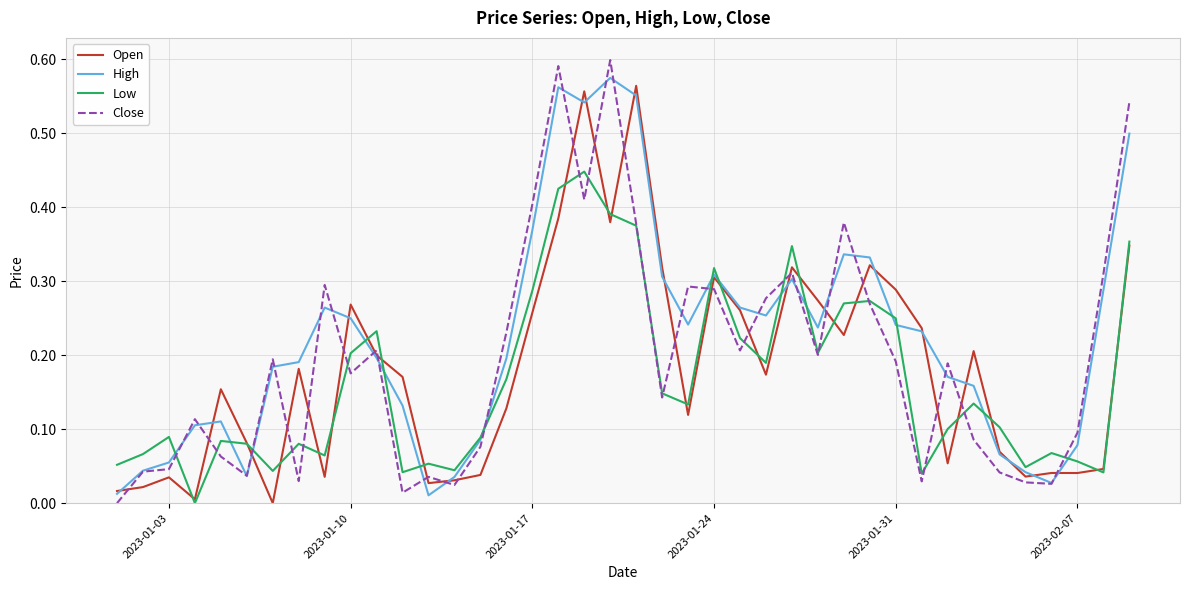

At how many categories does at least one series exceed 0?

40